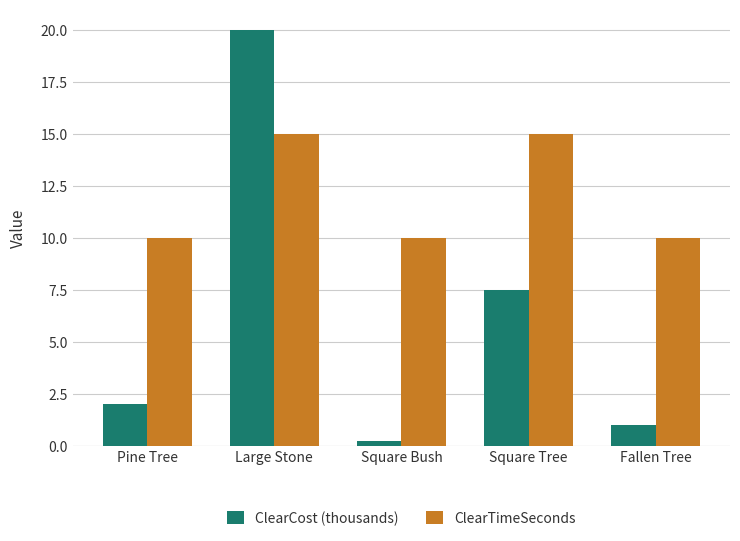

The value of ClearTimeSeconds at Square Bush is 10.0. True or false?

True